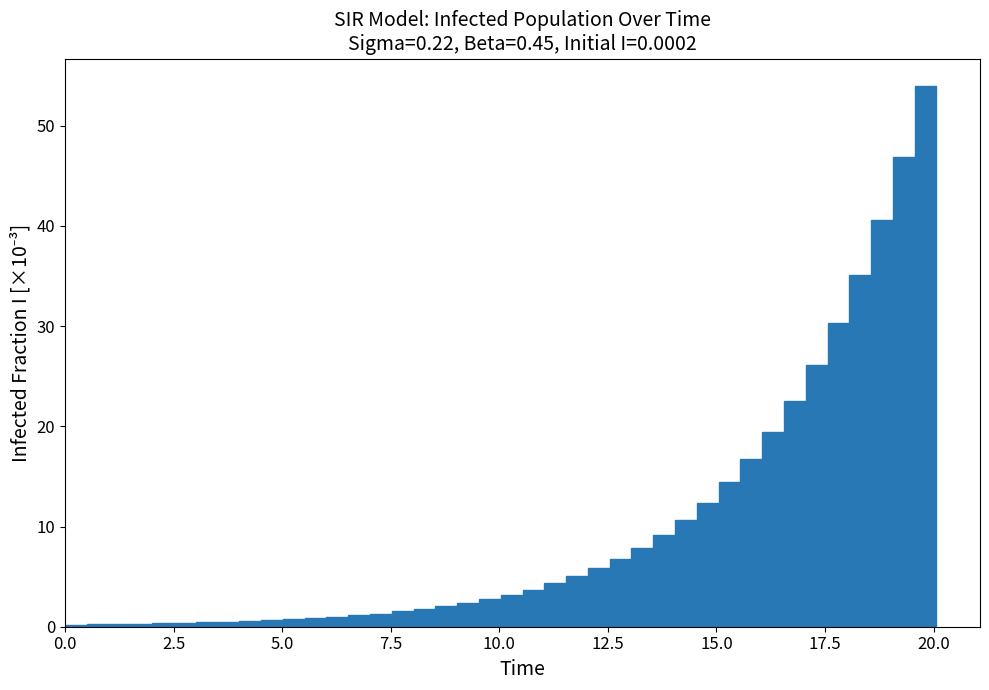

Read against the x-axis, roughly where is the centre of the tallest bar?

20.0